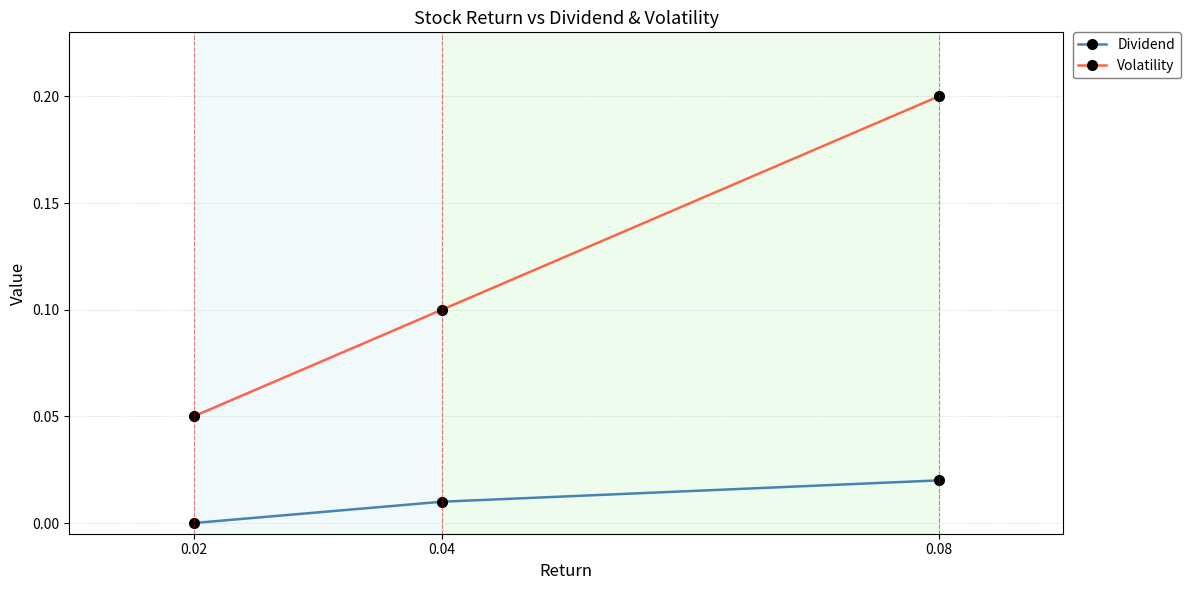

At 0.08, list the series in order from smallest to largest.

Dividend, Volatility